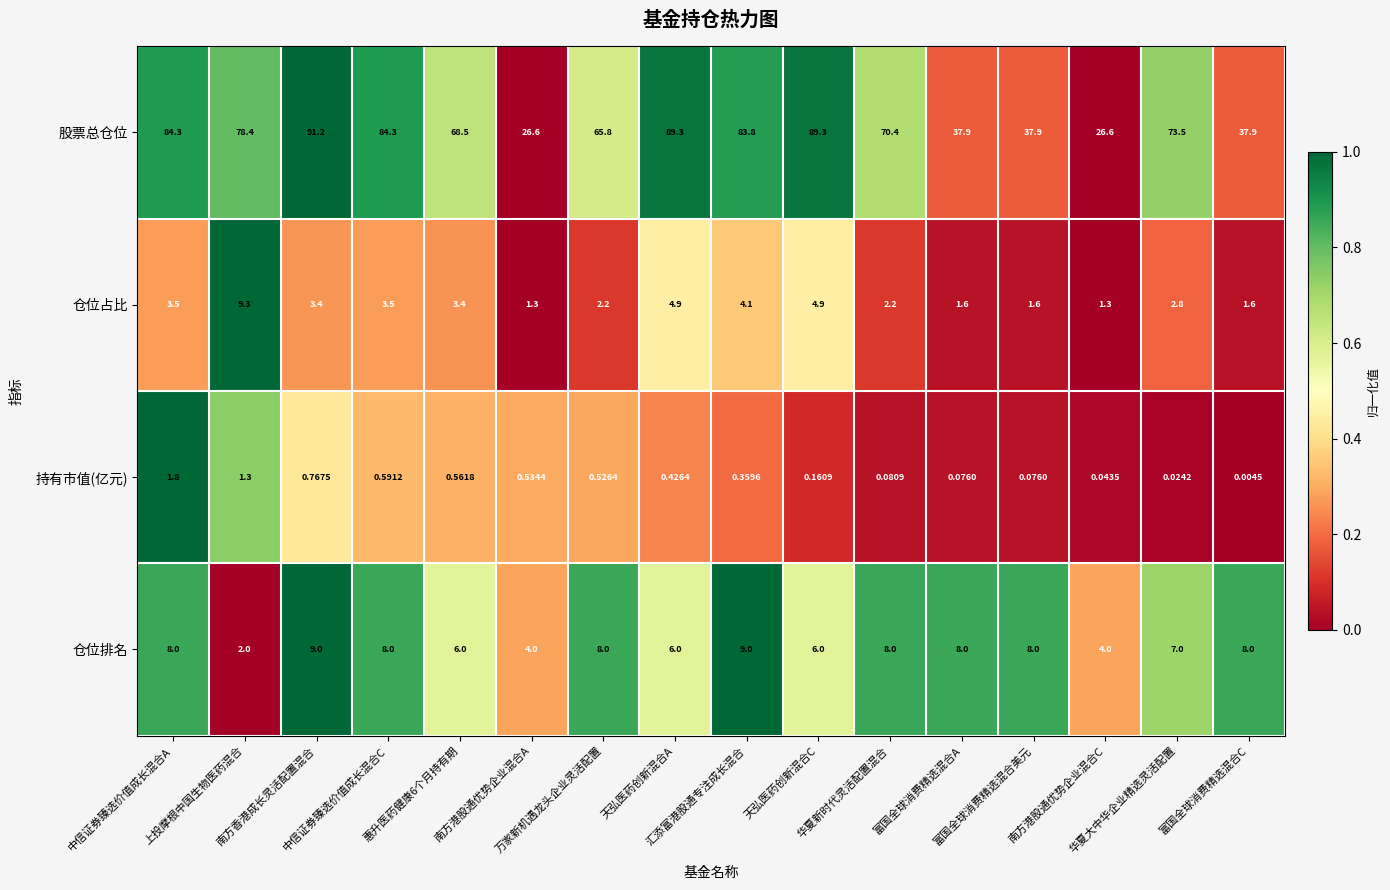

Which series has the largest total across all categories?

股票总仓位